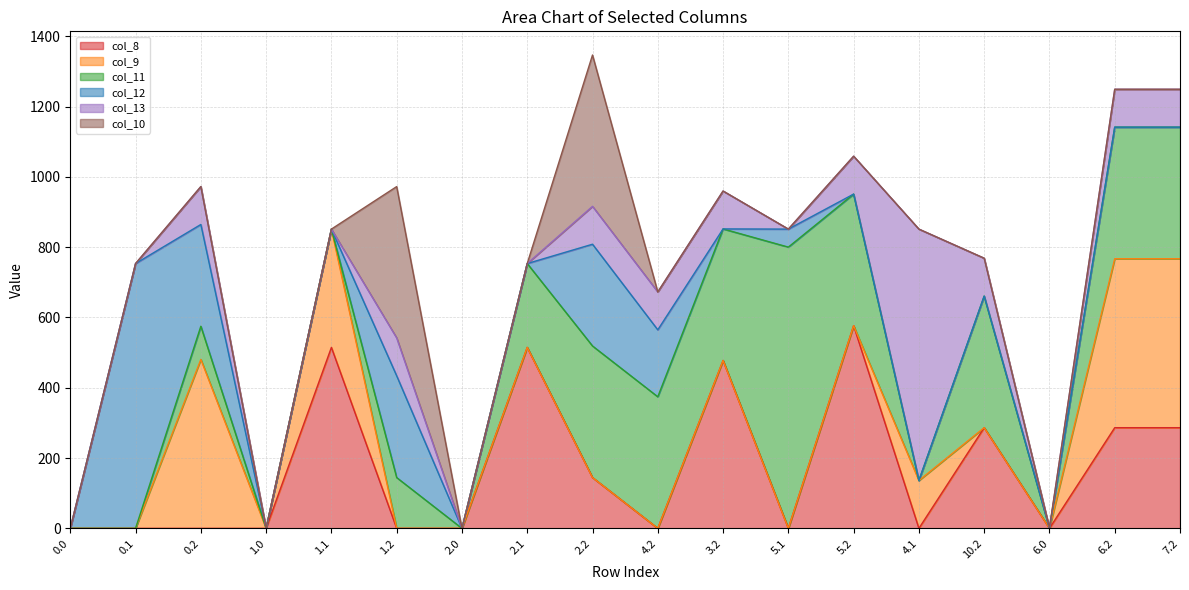

True or false: col_8 has more than 2 interior local peaks.

True